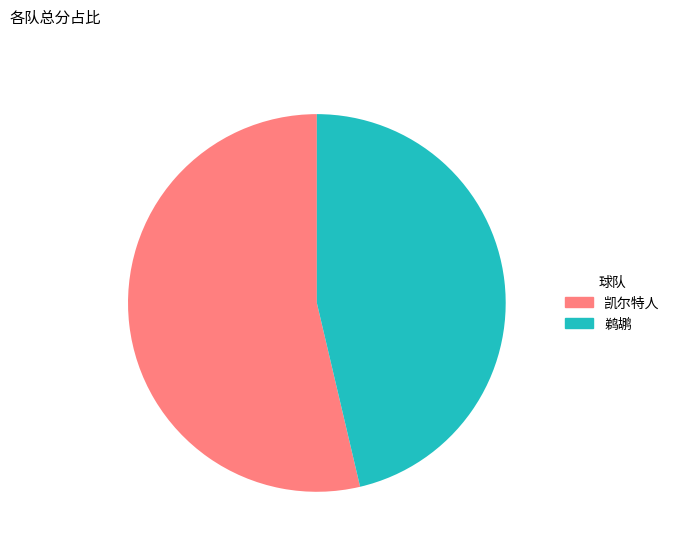

How many slices are in this pie chart?

2